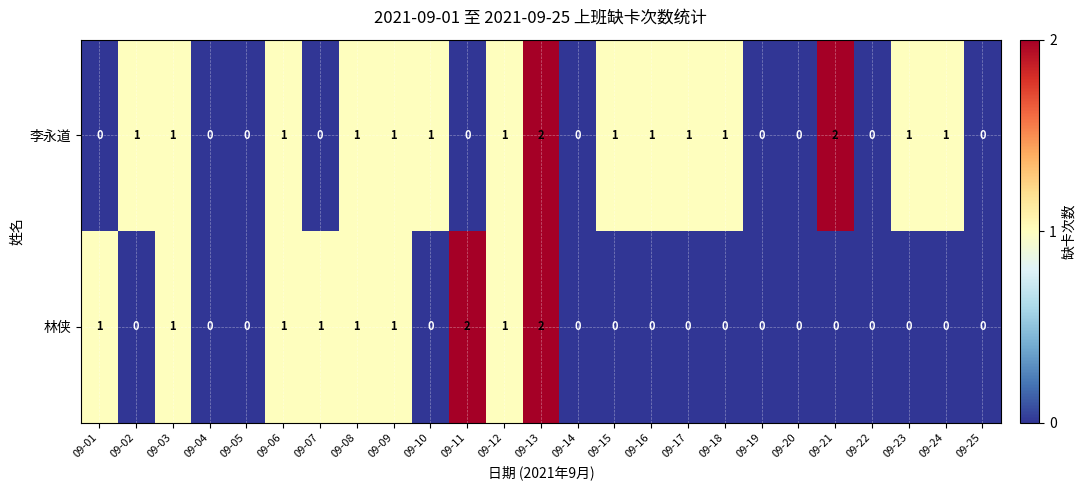

Is the value of 林侠 at 09-06 greater than the value of 李永道 at 09-11?

Yes